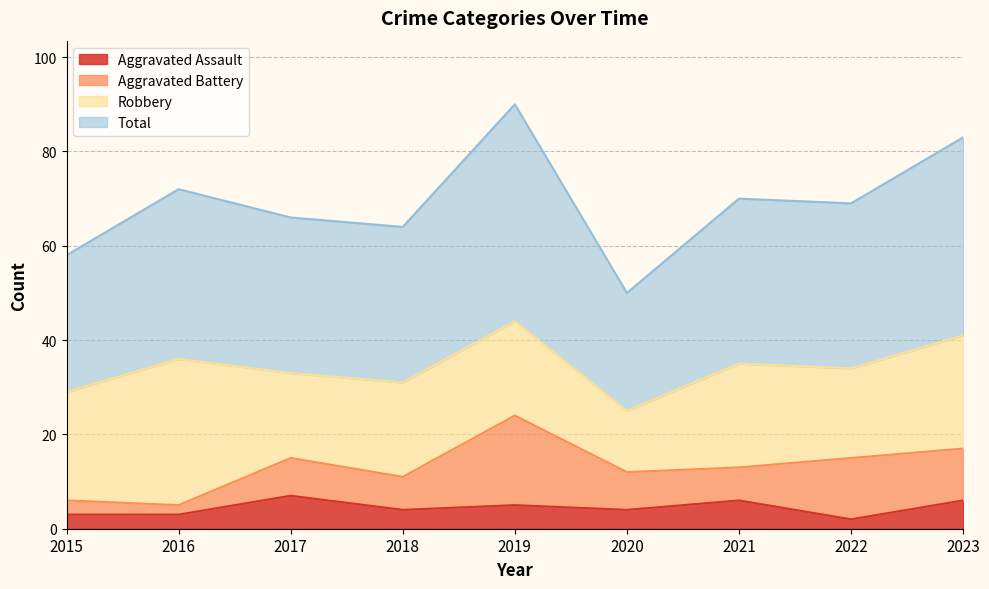

What is the difference between the highest and lowest values at 2016?

69